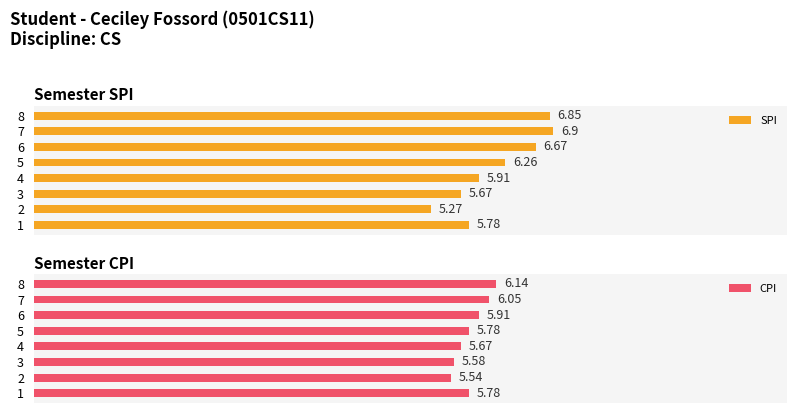

Rank the categories by SPI value from lowest to highest.

2, 3, 1, 4, 5, 6, 8, 7